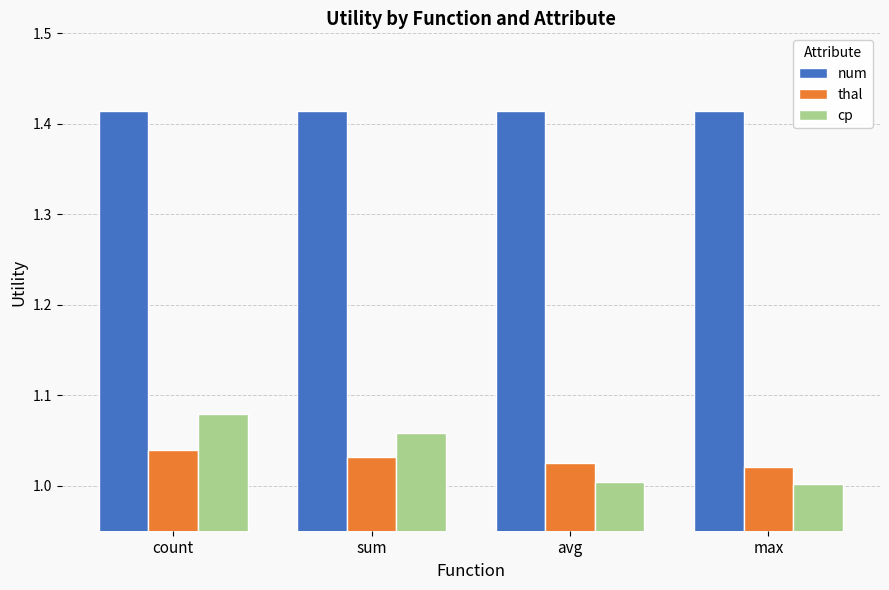

True or false: thal has a value of 1.7 at avg.

False